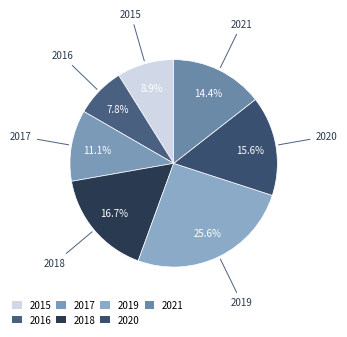

Rank the categories by value from highest to lowest.

2019, 2018, 2020, 2021, 2017, 2015, 2016